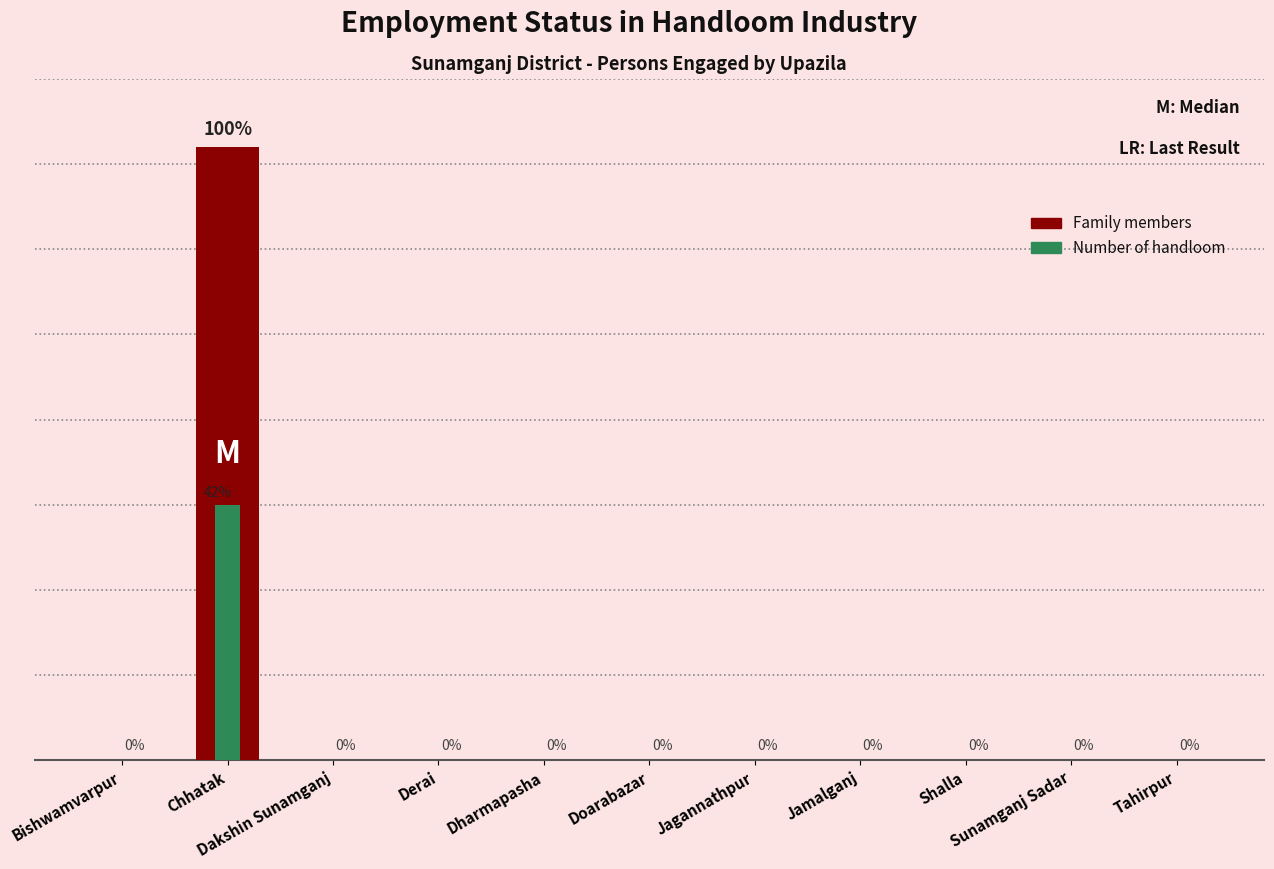

How many groups of bars are there?

11